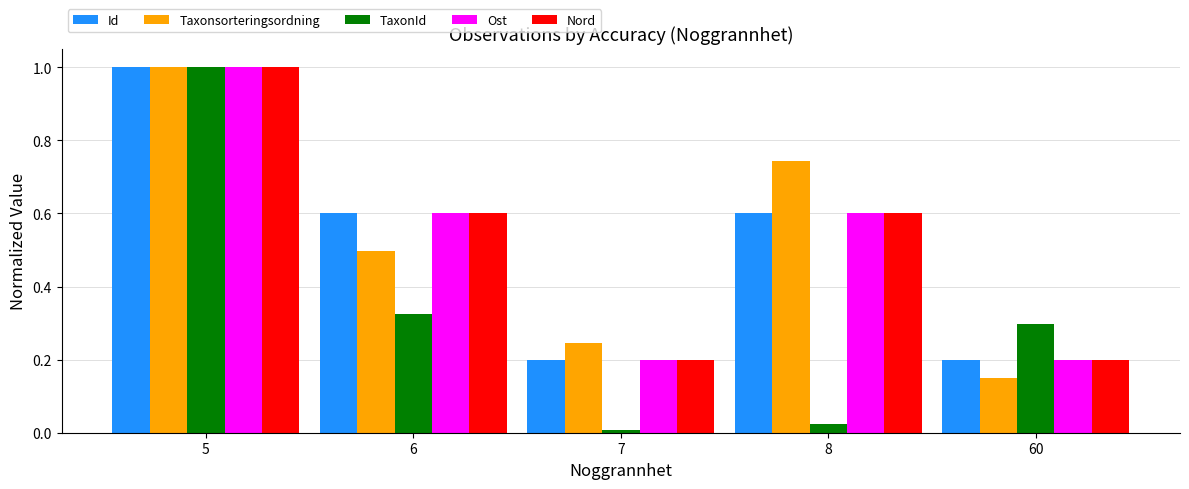

Which series changed the most between 5 and 7?

TaxonId